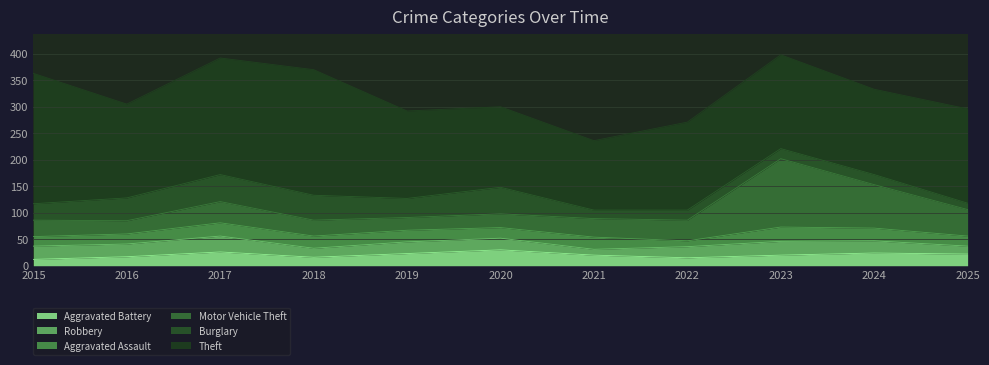

What is the sum of all Burglary values?

343